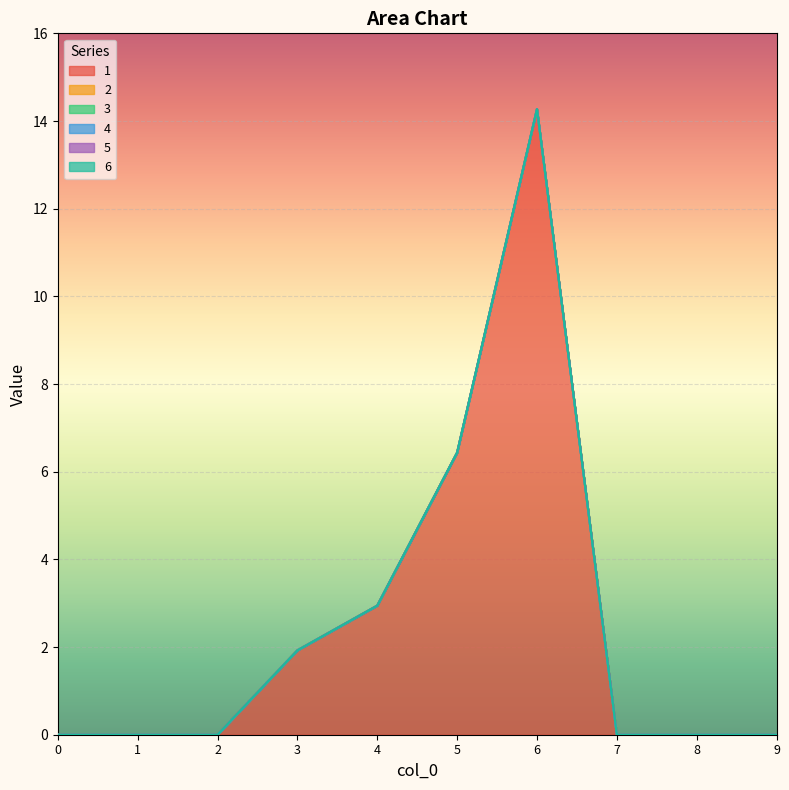

Count the number of categories in the chart.

10